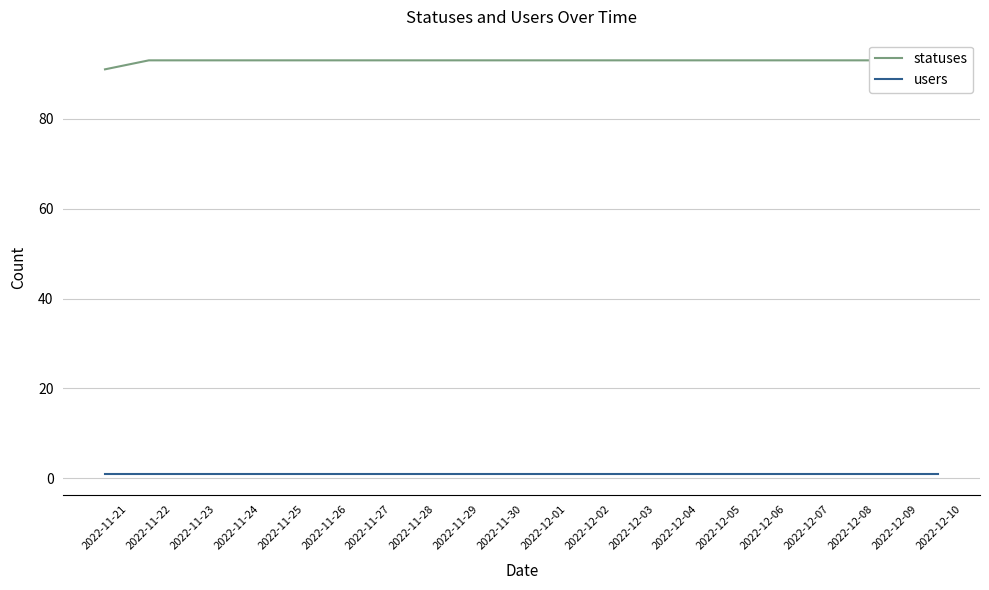

What is the difference between the highest and lowest values at 2022-12-08?

92